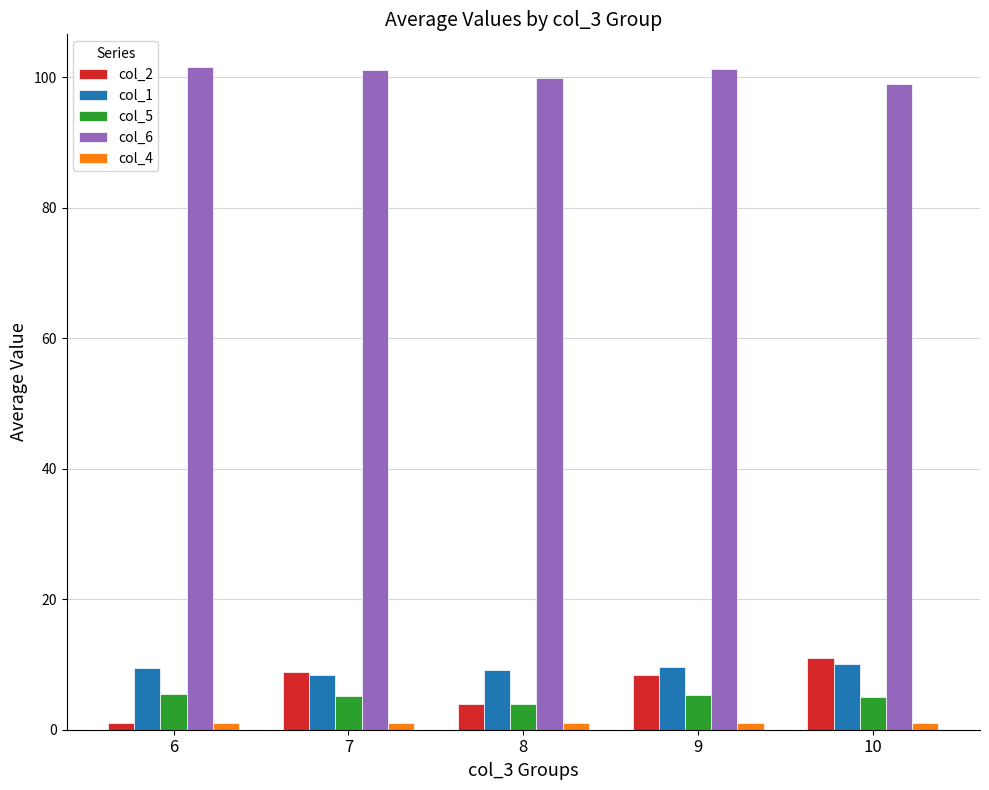

True or false: col_1 has a value of 14.3 at 7.

False